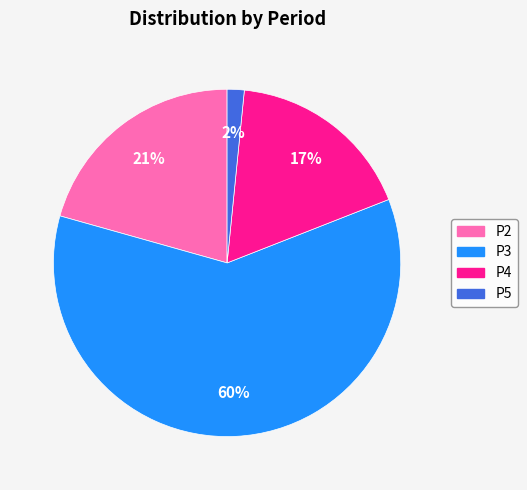

Between P3 and P2, which is larger?

P3